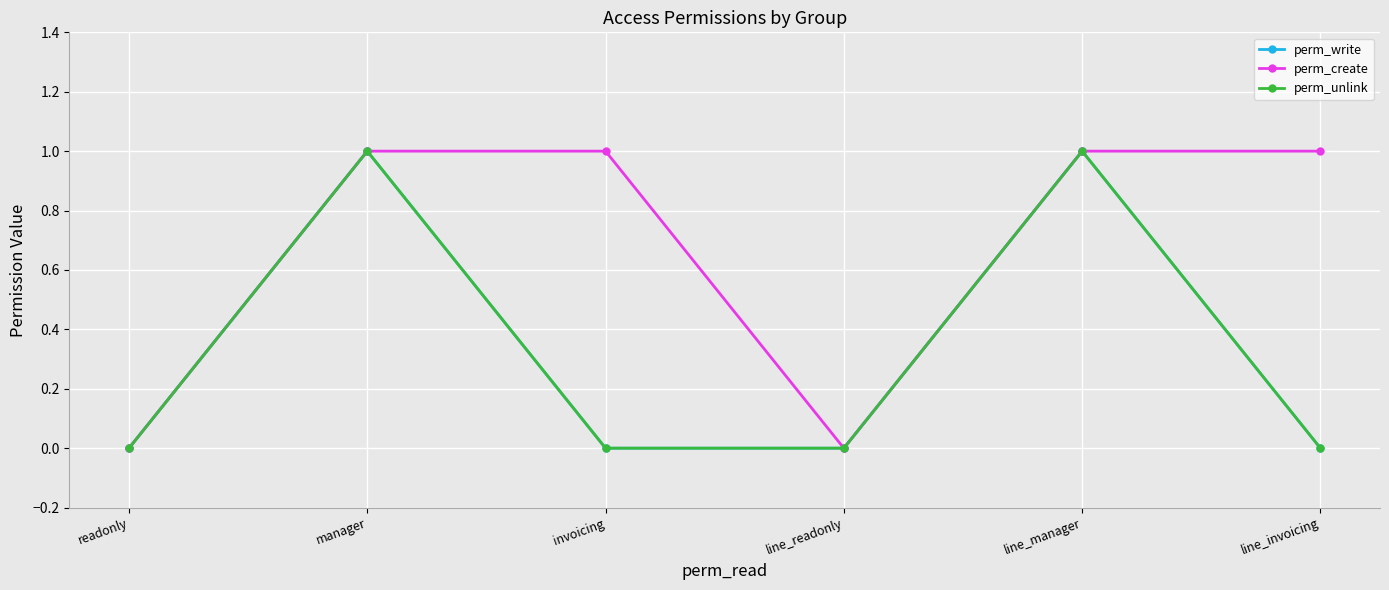

Does the chart have visible grid lines?

Yes